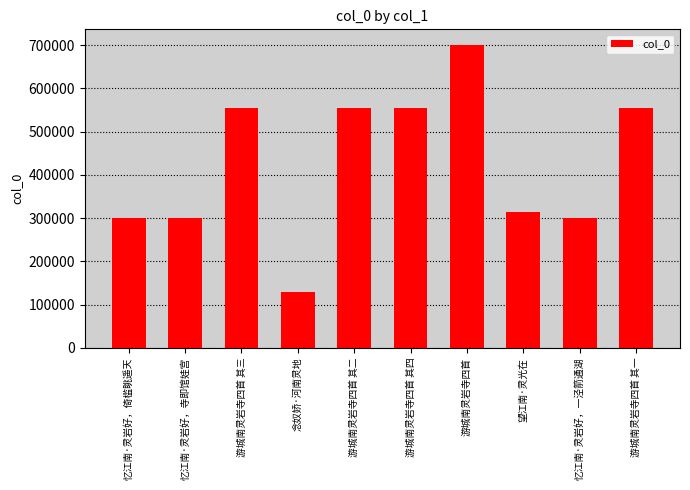

The value at 忆江南·灵岩好，寺即馆娃宫 is 300466. True or false?

True